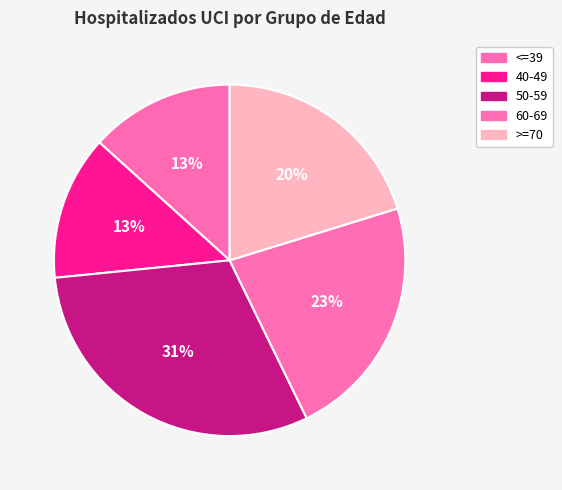

To the nearest percent, what portion does 60-69 represent?

23%